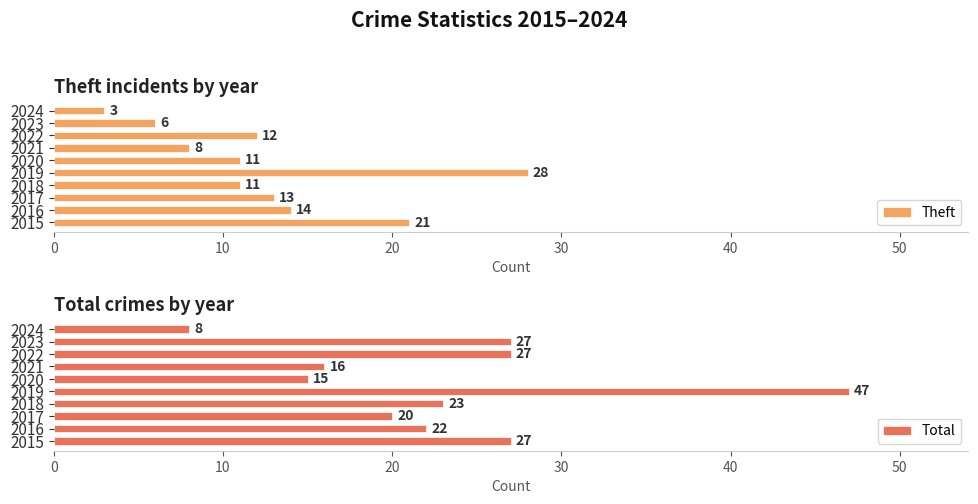

What is the approximate value of Theft at 2024?

3